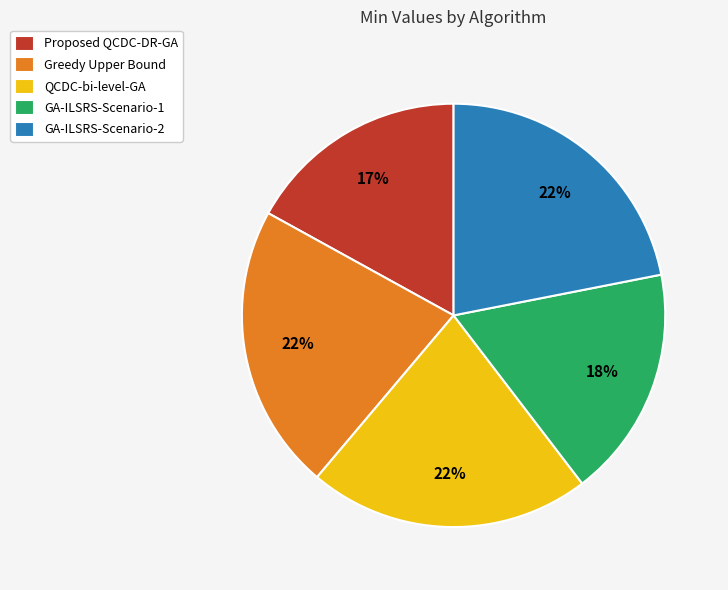

Is there any slice that represents more than half of the pie?

No